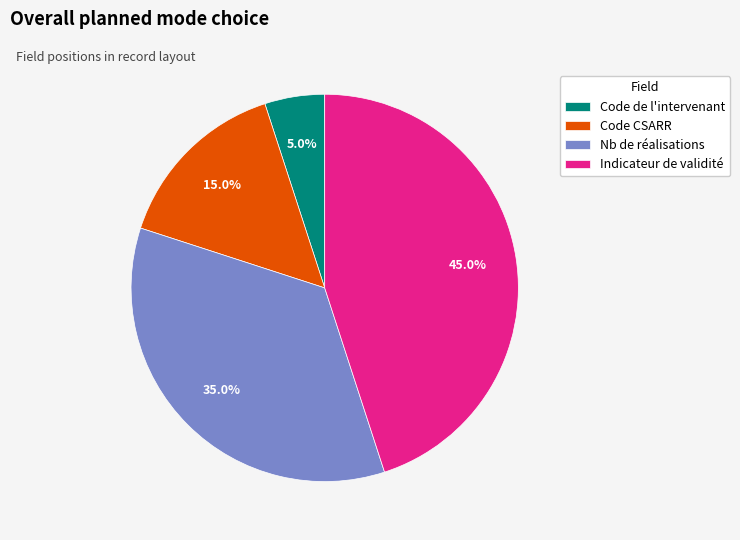

What percentage is the Code CSARR slice, to the nearest percent?

15%